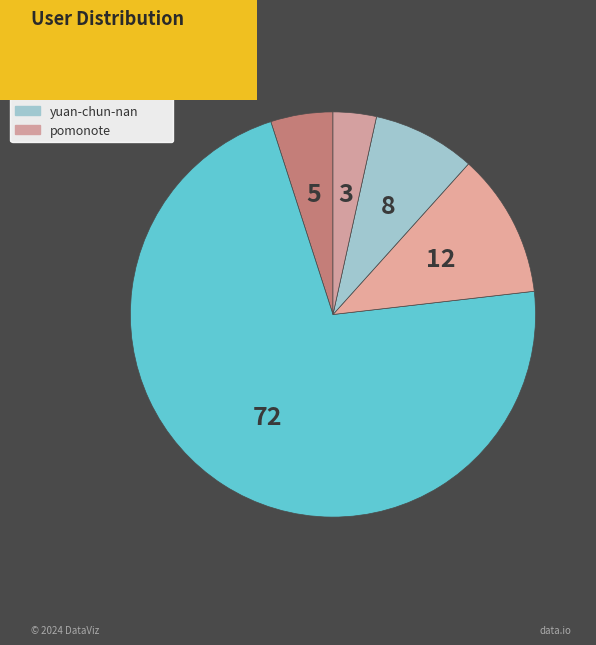

How many segments does this pie chart have?

5